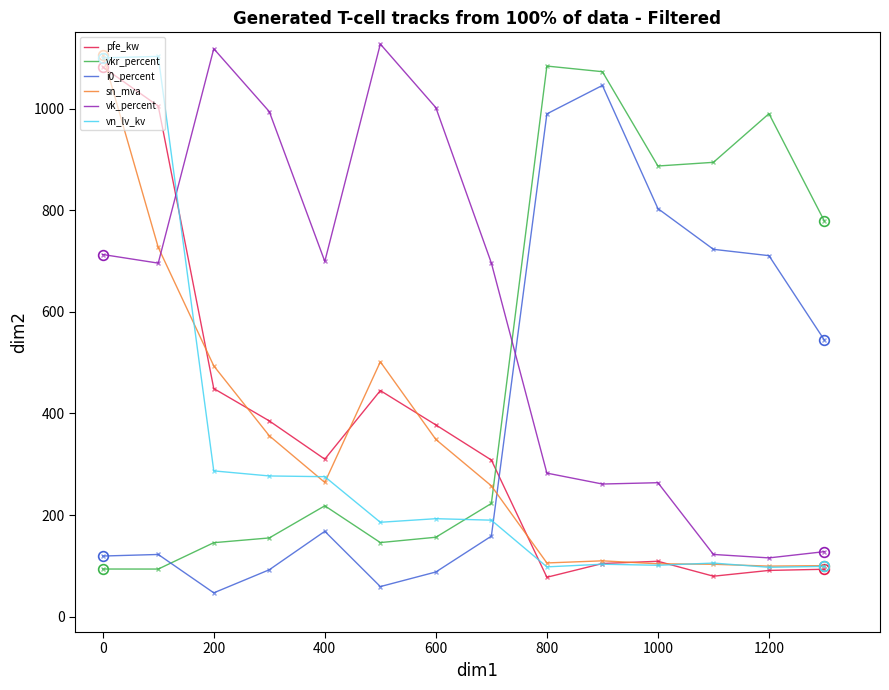

Does the chart display data point markers on the line(s)?

No